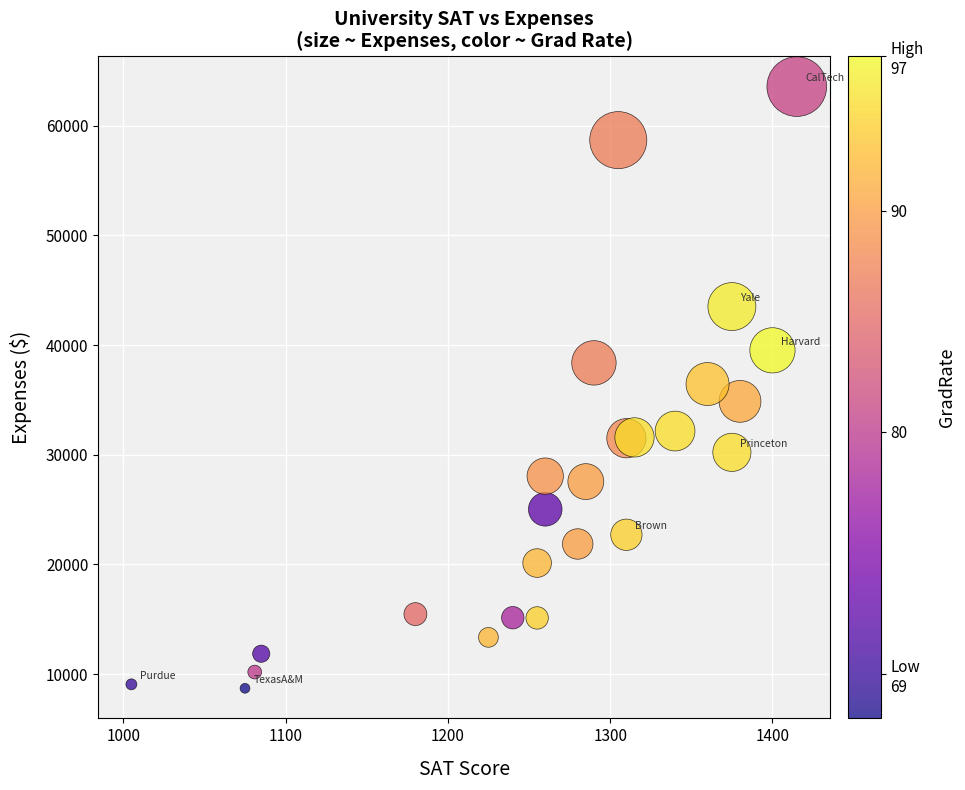

What is the range of X values (max minus min)?

410